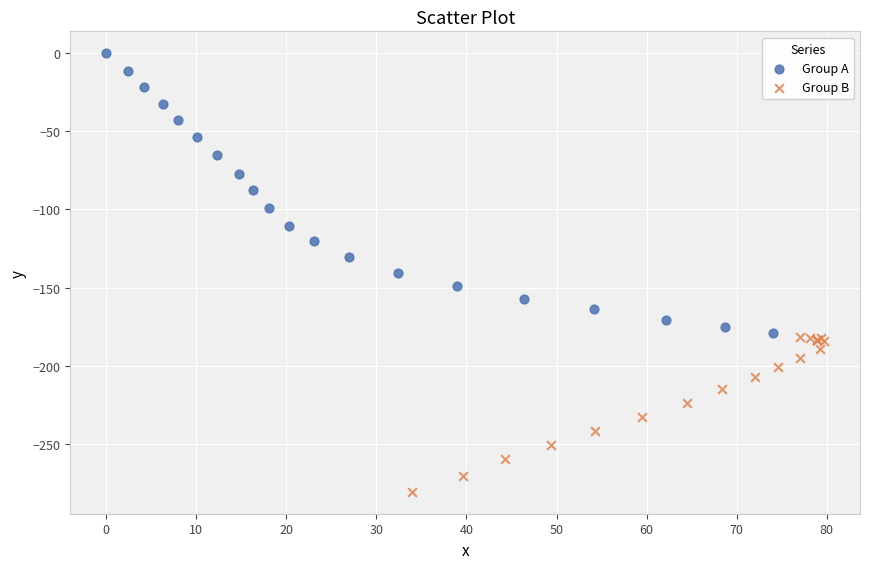

Which series contains the lowest Y value?

Group B